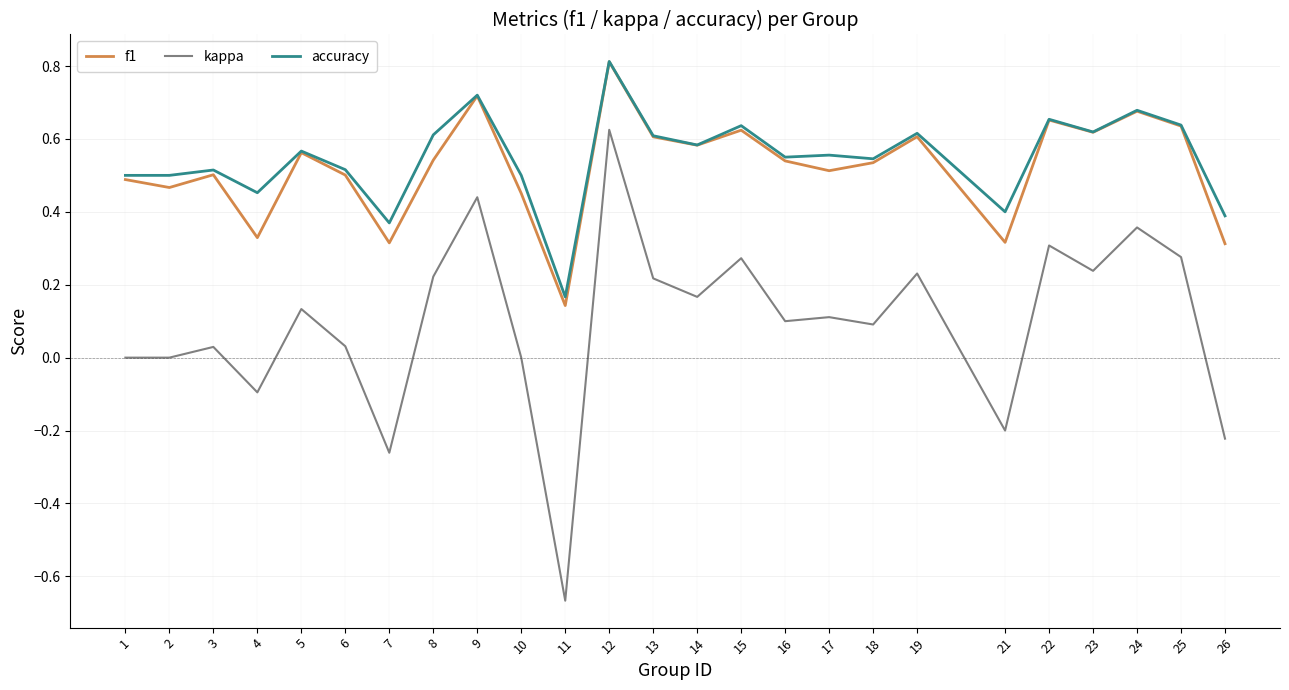

Which series has the widest spread of values?

kappa